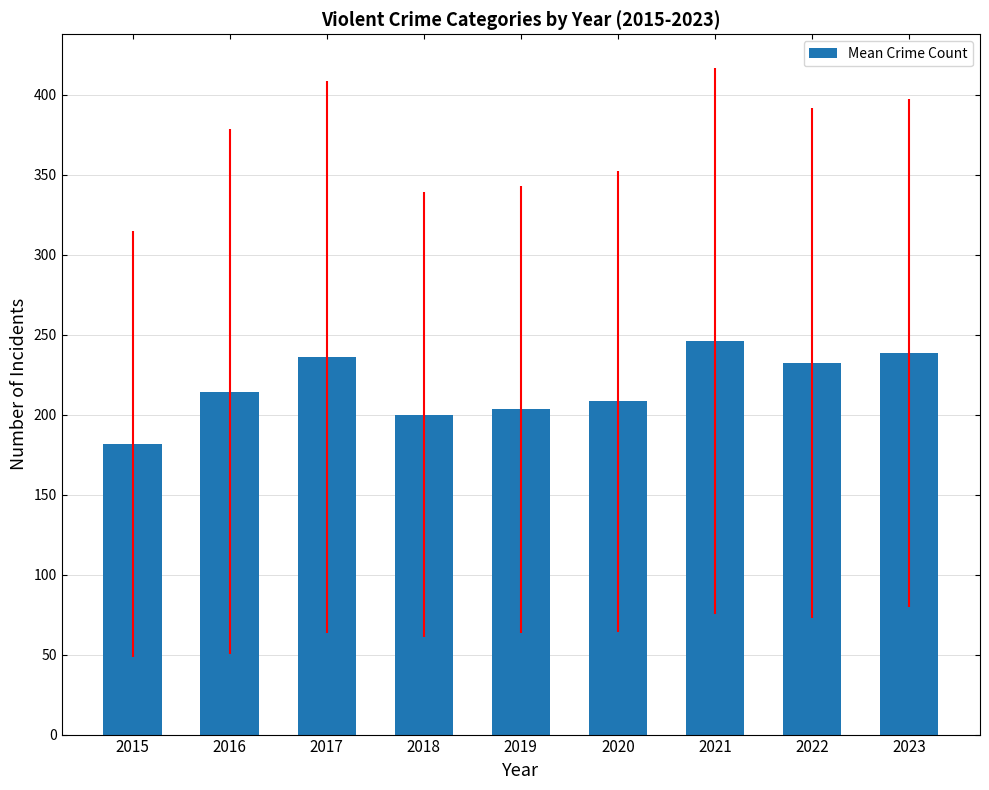

The value at 2015 is 301.4. True or false?

False